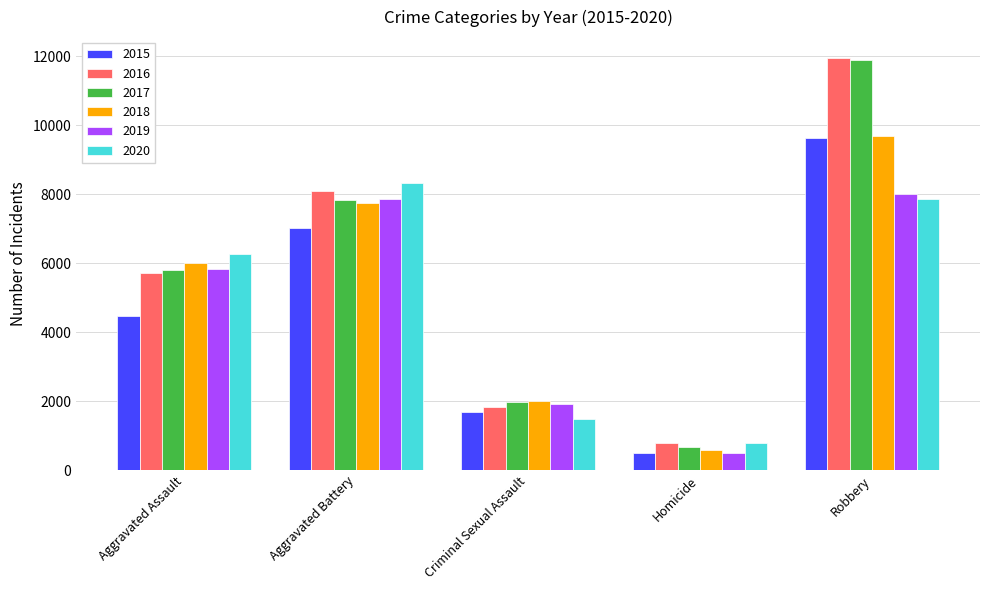

What is the difference between the second highest and minimum values in the 2015 series?

6523